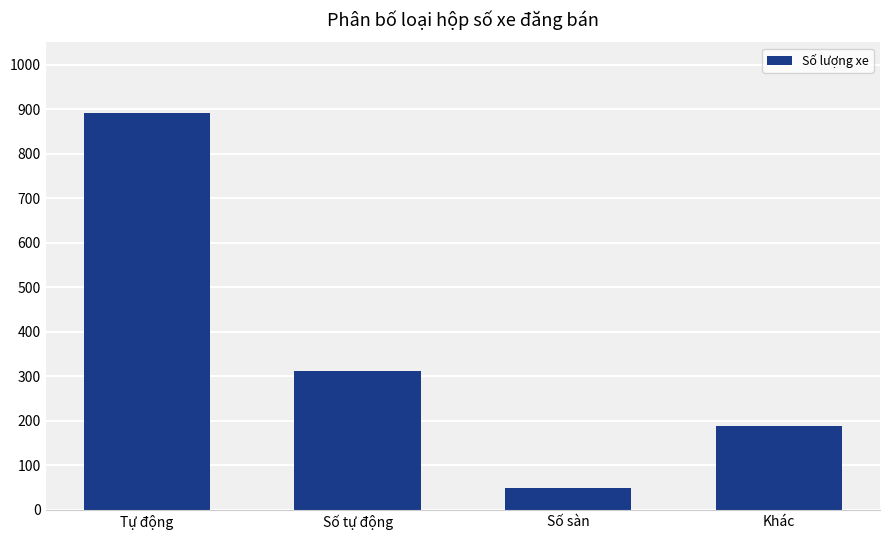

Is it true that the value at Khác is 113?

False